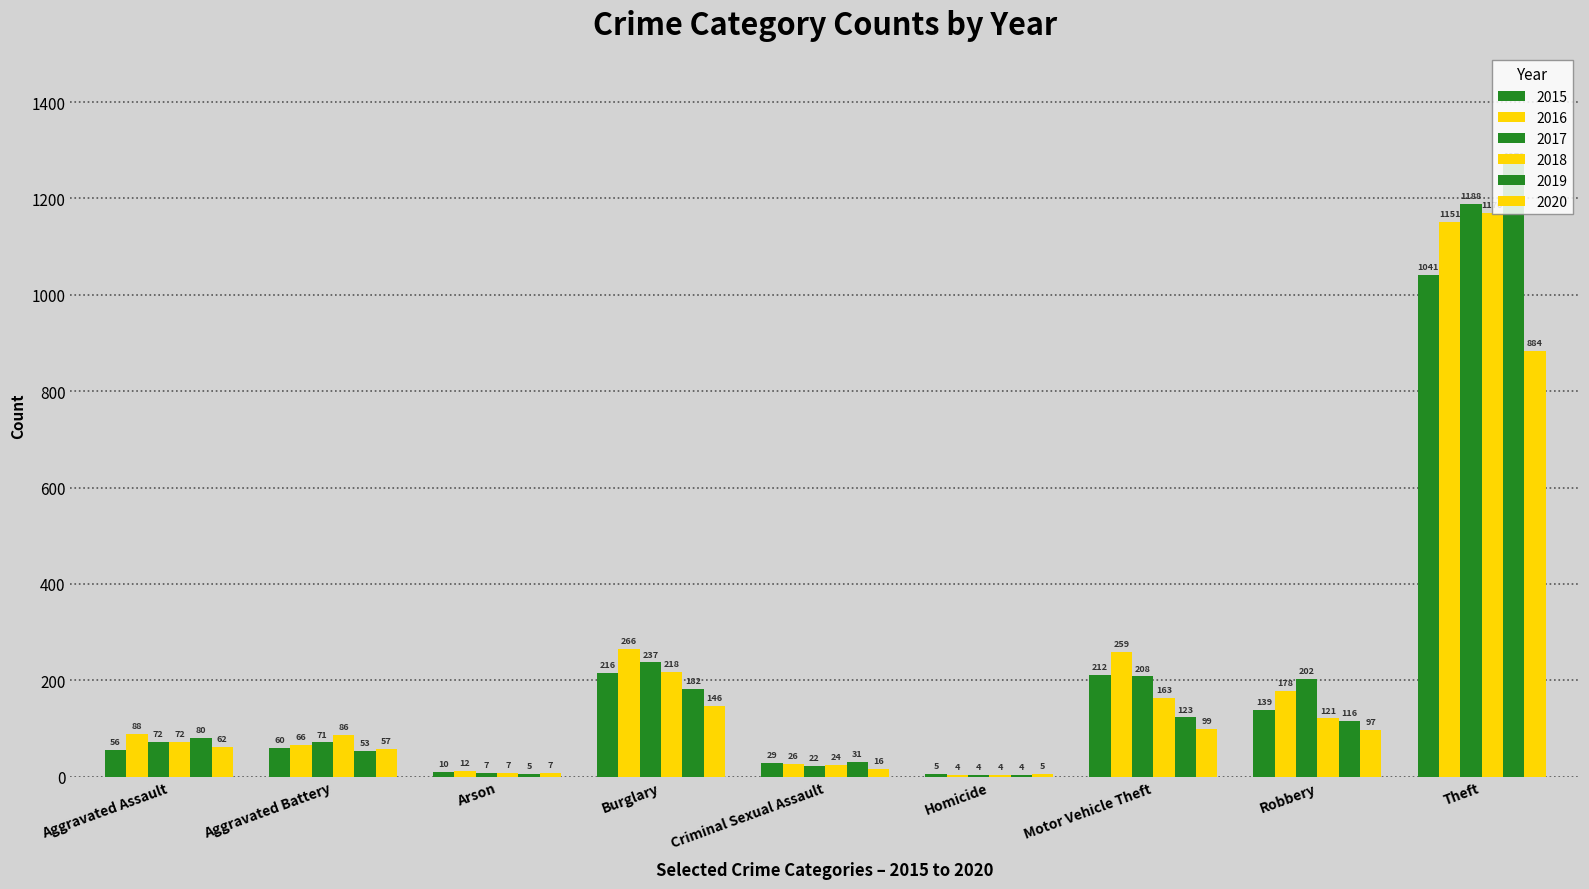

Is it true that 2017 equals 208 at Motor Vehicle Theft?

True